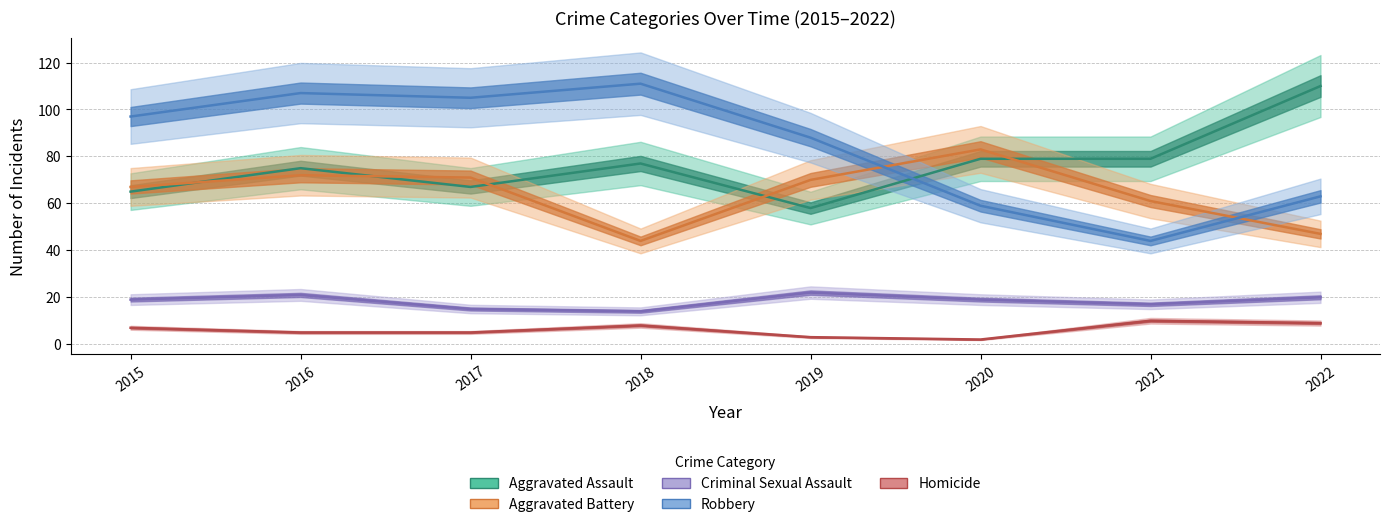

How many lines are shown in the chart?

5